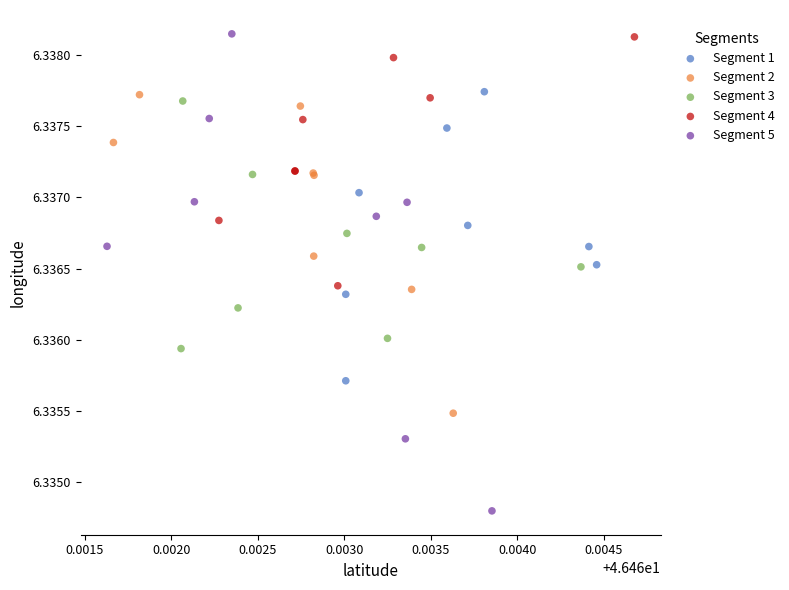

Which series contains the lowest Y value?

Segment 5